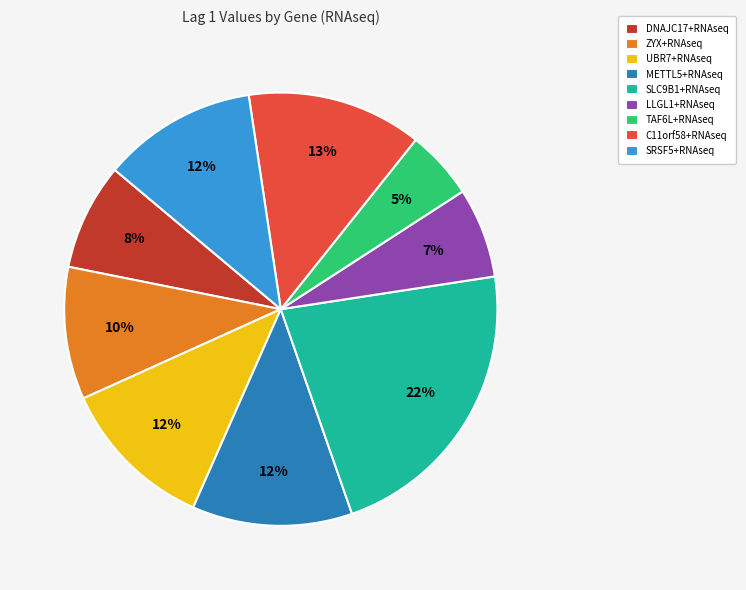

Does any single category account for the majority?

No